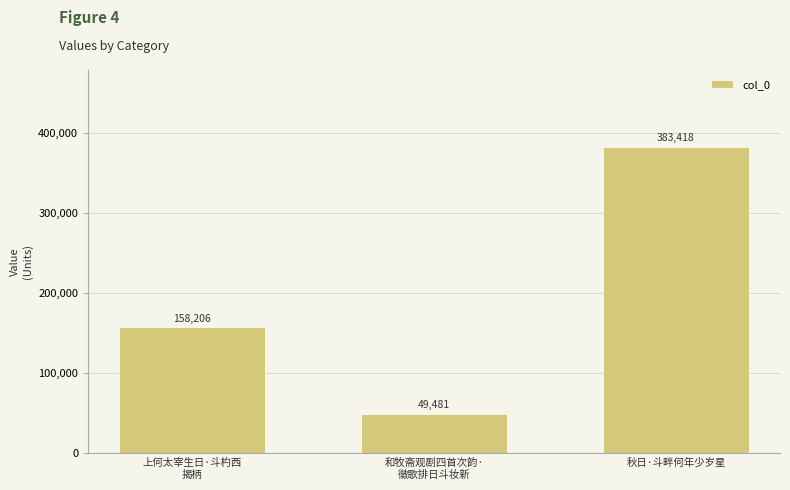

Where is the data nearest to the value 216449?

上何太宰生日·斗杓西
揭柄